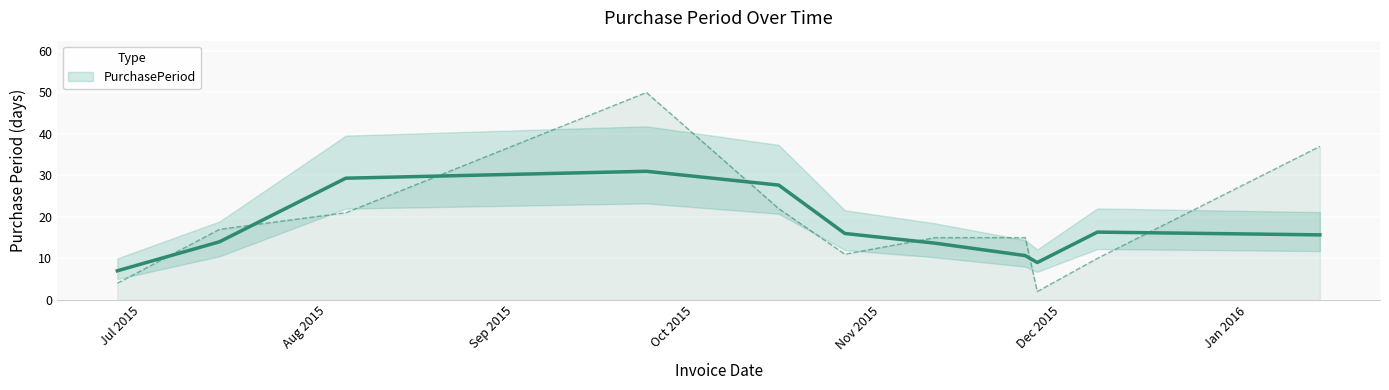

What is the label of the 9th point from the right?

2015-08-04